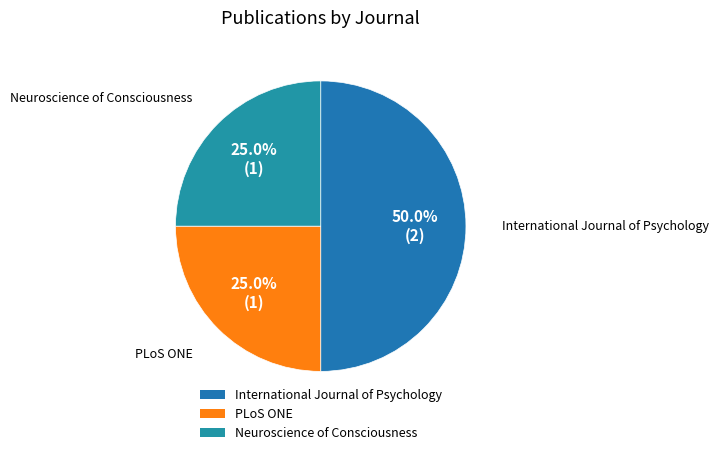

Is Neuroscience of Consciousness the majority of the pie?

No